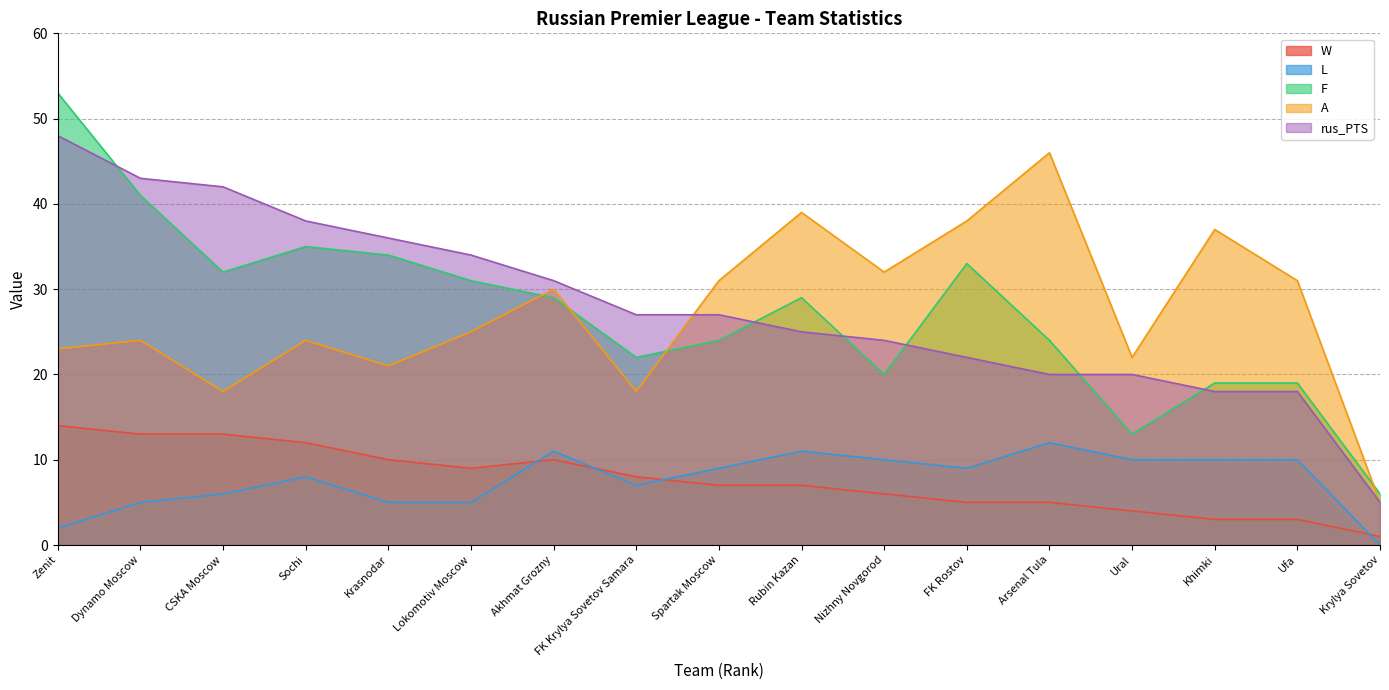

The value of A at Krylya Sovetov is 7. True or false?

False